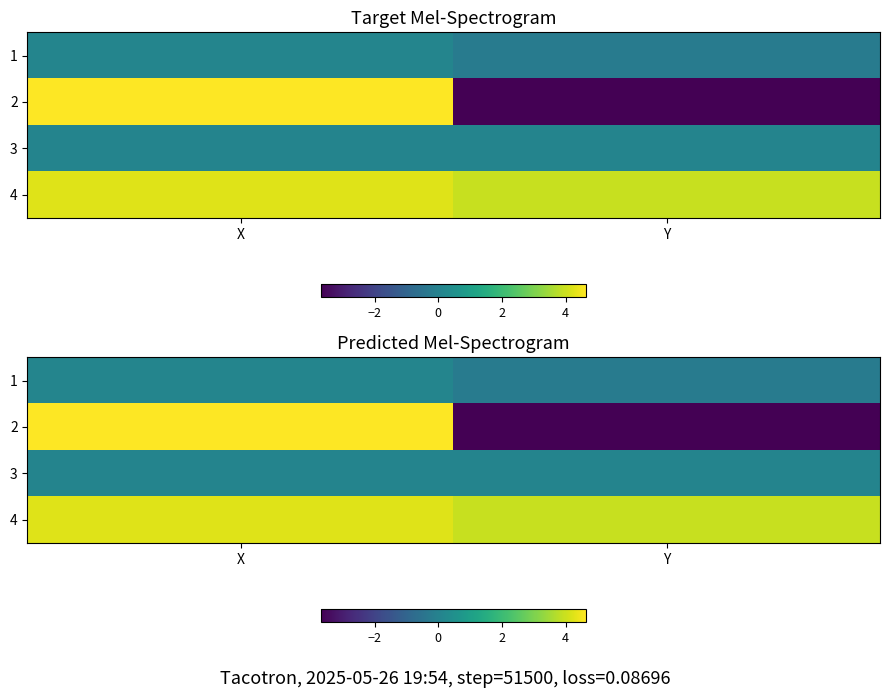

At how many categories does at least one series exceed 2?

2